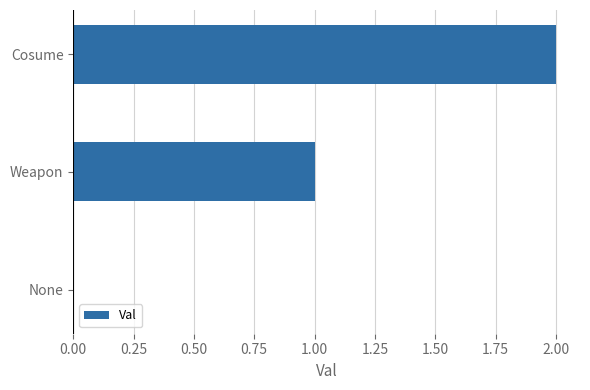

Which category has the highest value across all series?

Cosume